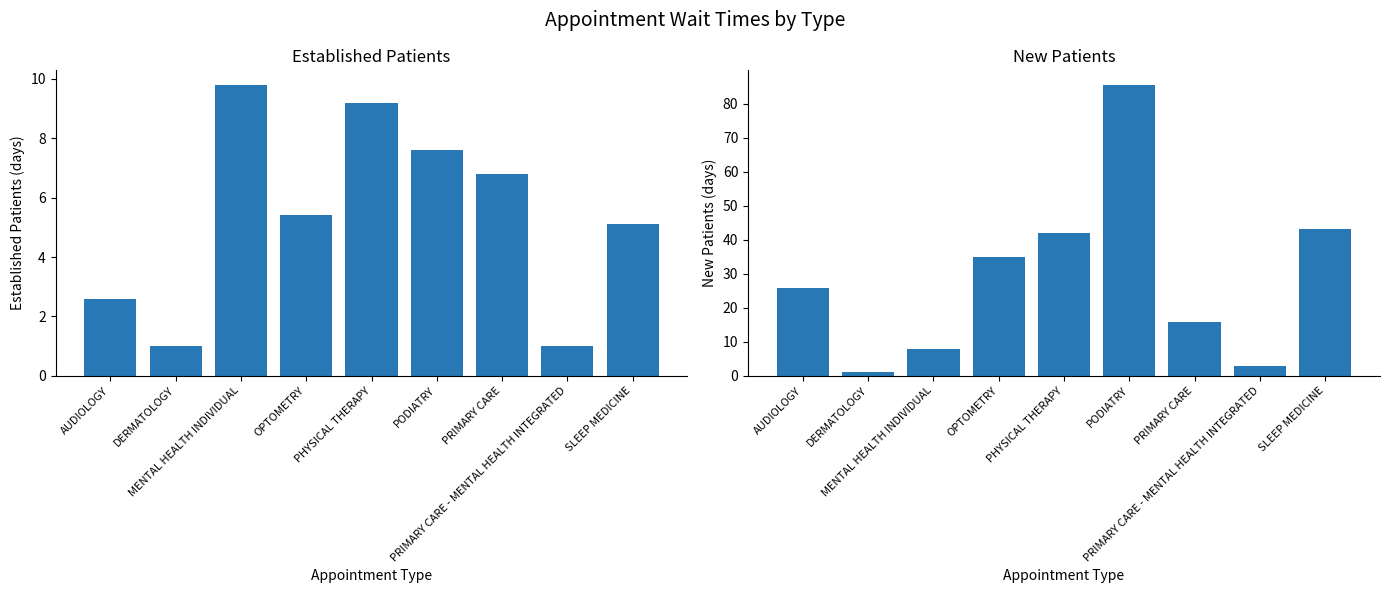

What position from the left is AUDIOLOGY?

1